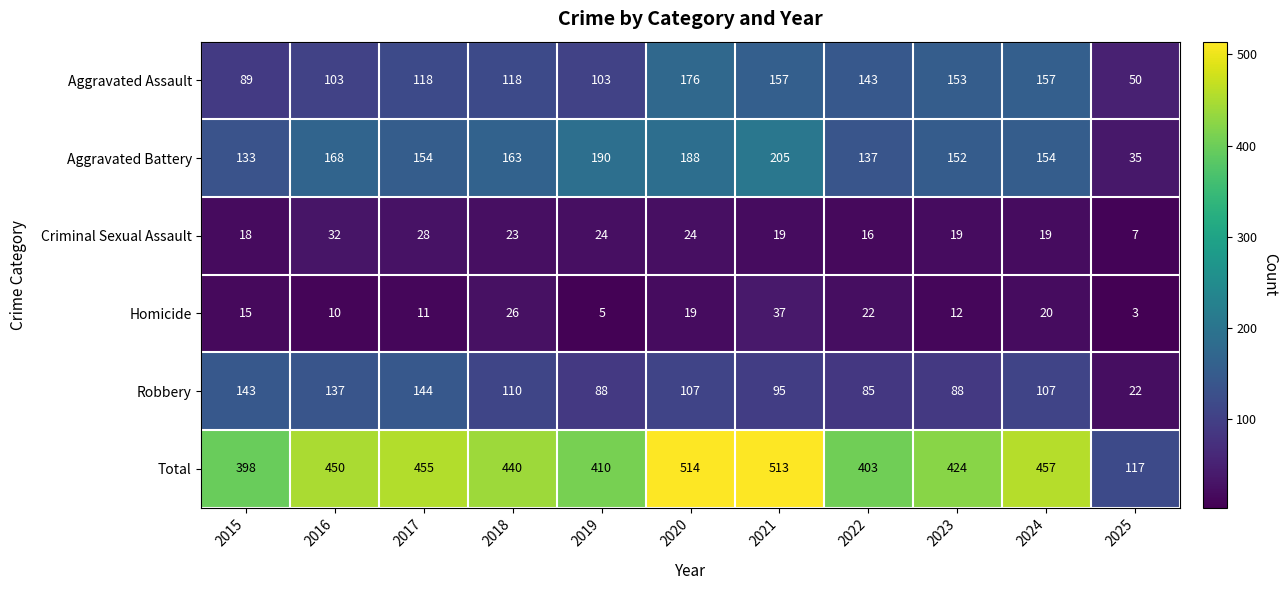

What is the minimum value shown in the chart?

3